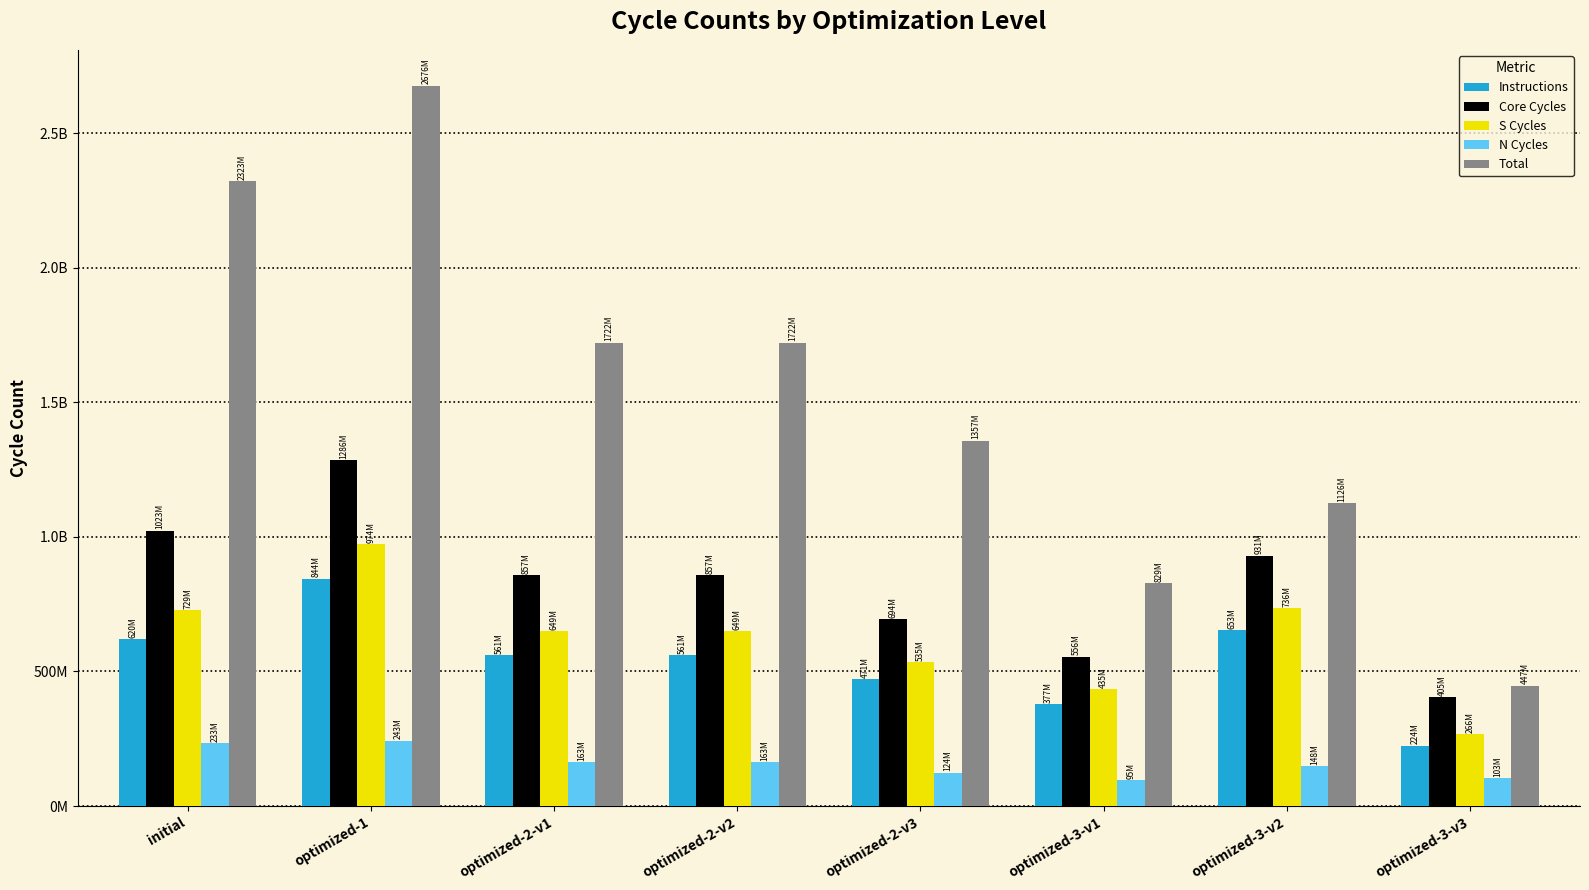

Which category has the lowest value in the Instructions series?

optimized-3-v3